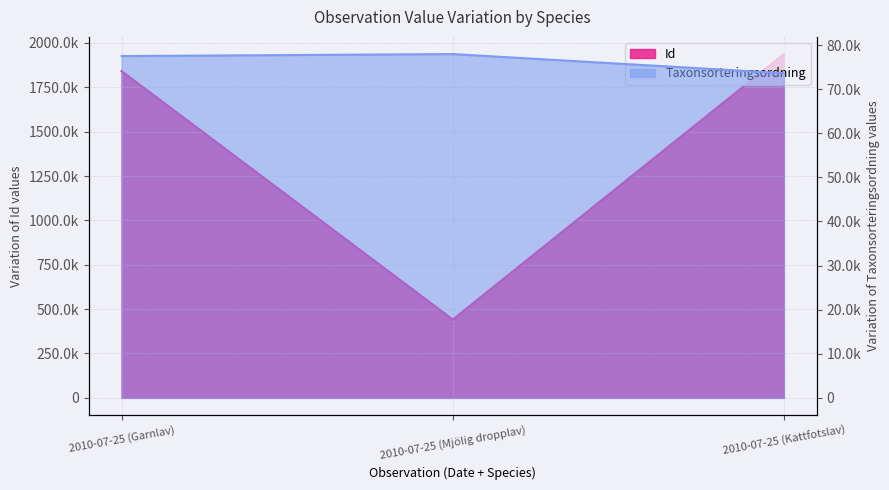

Which series changed the most between 2010-07-25 (Mjölig dropplav) and 2010-07-25 (Kattfotslav)?

Id